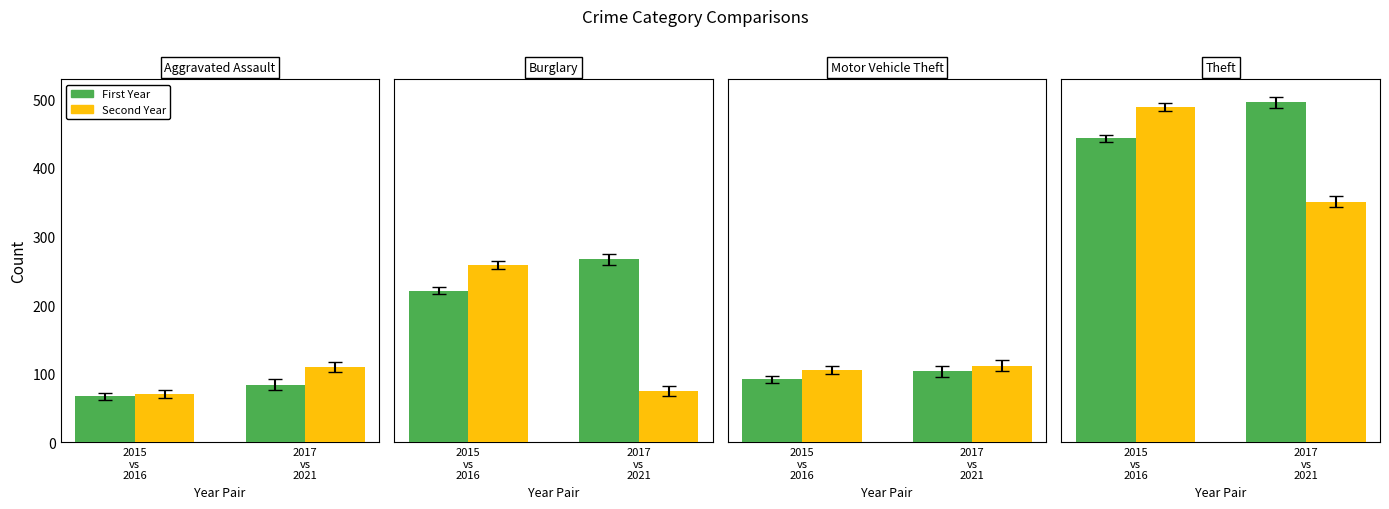

What is the difference between the highest and lowest values at 2015
vs
2016?

46